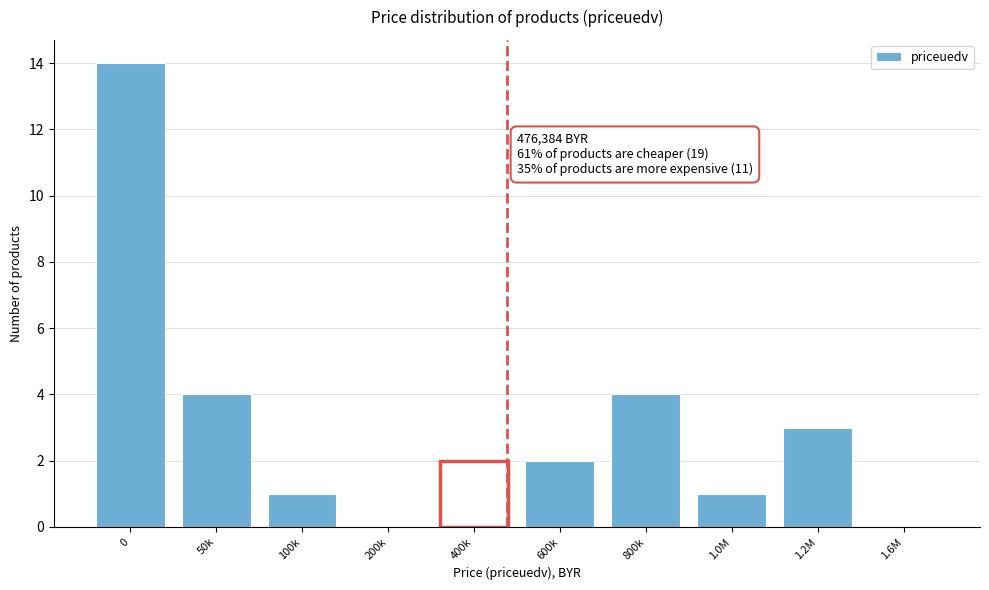

Reading left to right, what are all the values shown in this chart?

0=14	50k=4	100k=1	200k=0	400k=2	600k=2	800k=4	1.0M=1	1.2M=3	1.6M=0